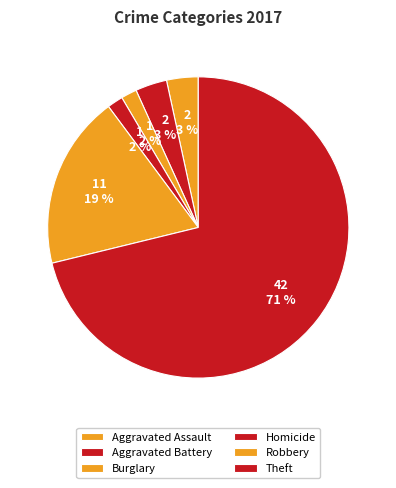

To the nearest percent, what portion does Robbery represent?

19%